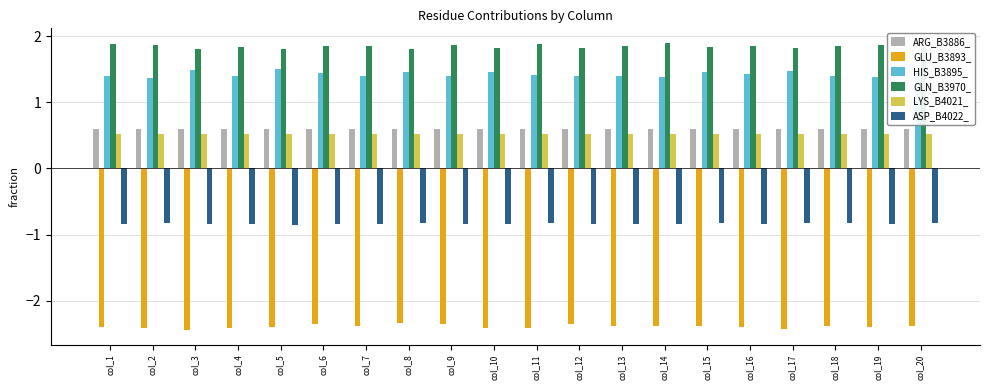

What value does the ARG_B3886_ series have at col_9?

0.6